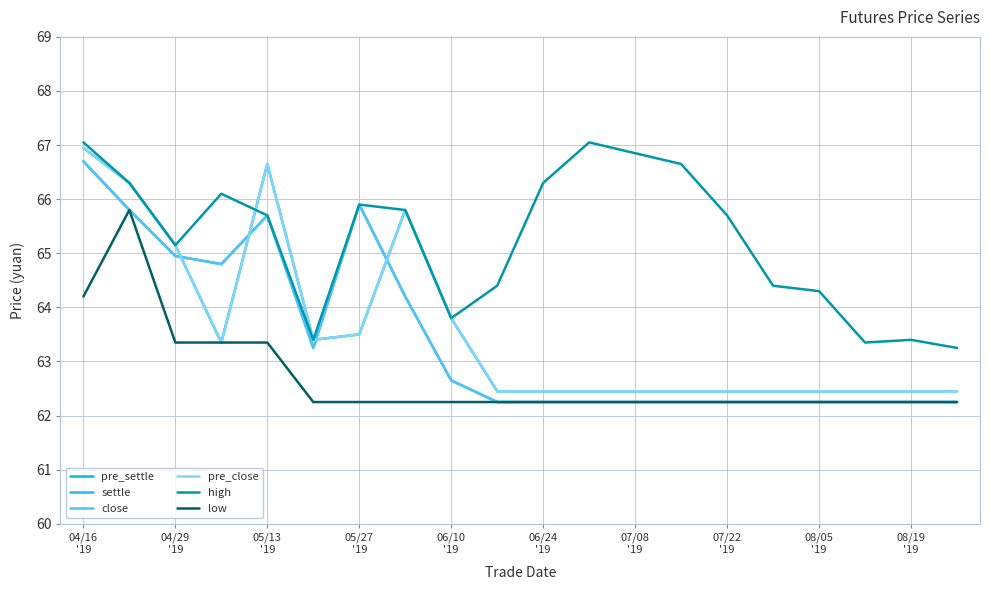

What is the difference between the second highest and minimum values in the pre_close series?

4.2